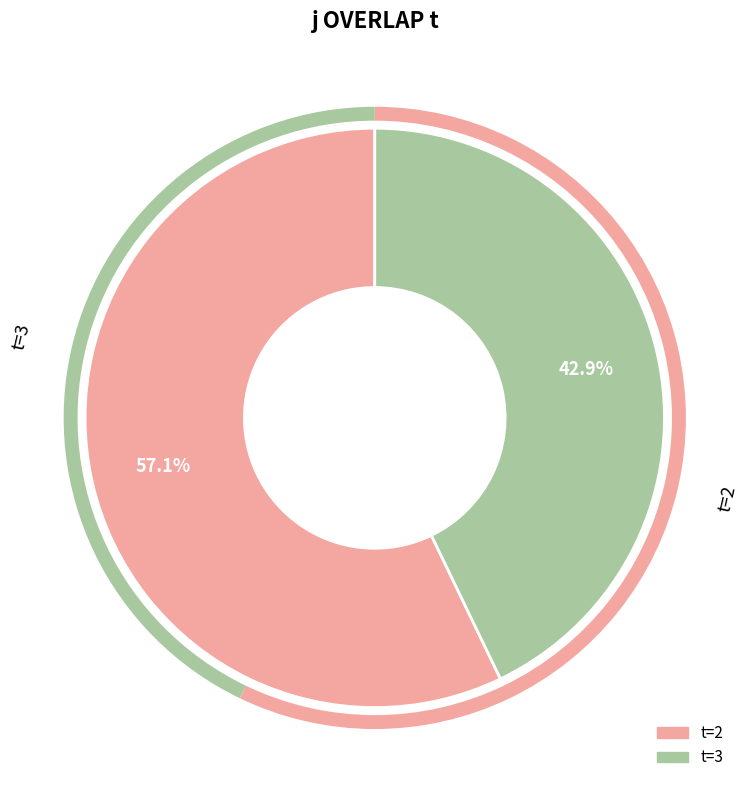

Does any single category account for the majority?

Yes